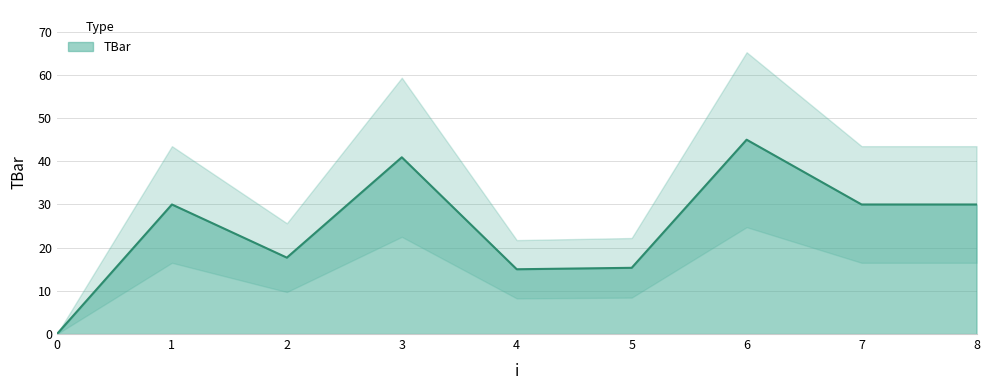

List the labels in order of value, largest first.

6, 3, 1, 7, 8, 2, 5, 4, 0